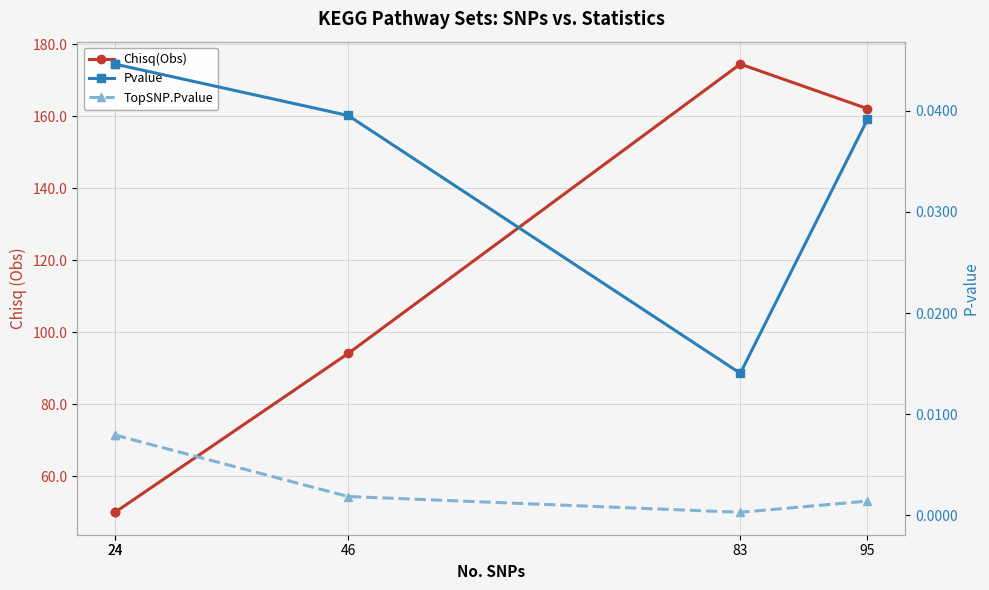

What is the spread (max minus min) of values at 95?

162.1